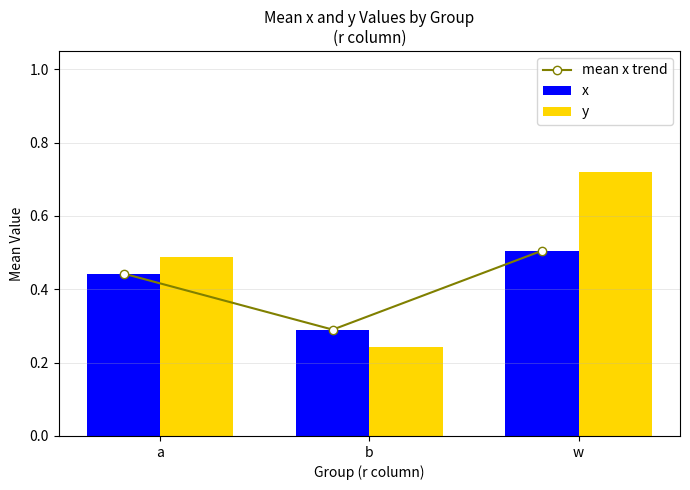

Reading left to right, what are all the values shown in this chart?

mean x trend: a=0.4	b=0.3	w=0.5
x: a=0.4	b=0.3	w=0.5
y: a=0.5	b=0.2	w=0.7